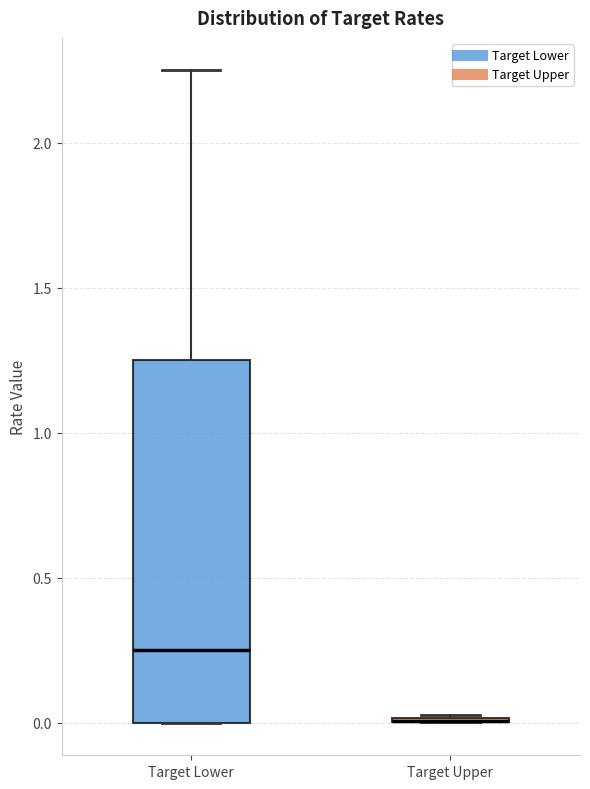

Which box is the tallest, from its lower edge to its upper edge?

Target Lower